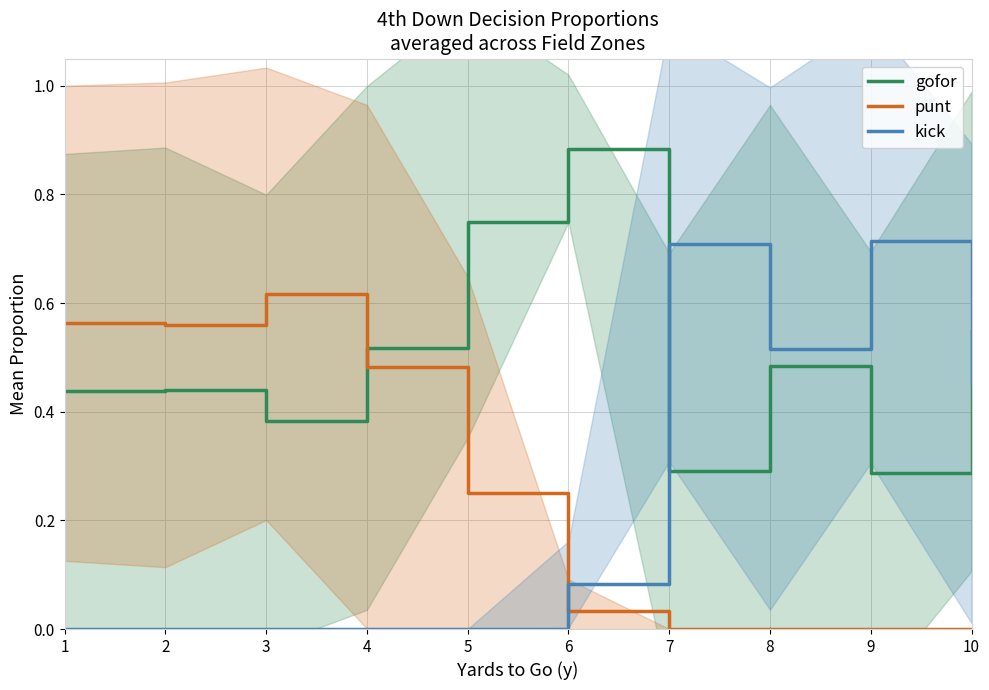

Which series has the largest range (max minus min)?

kick